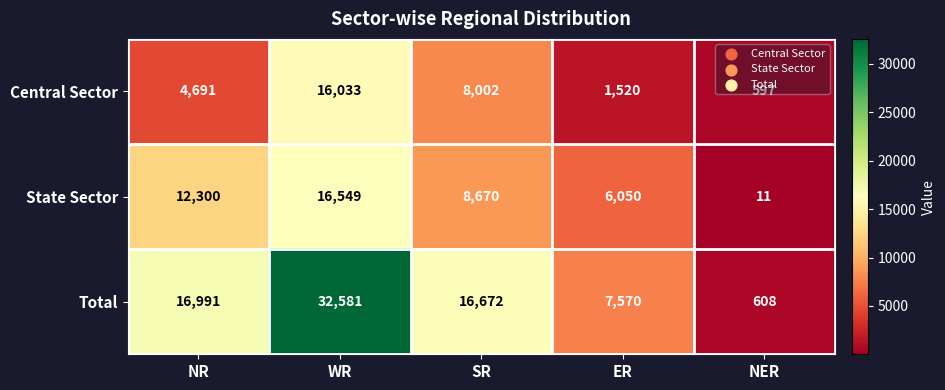

Which series has the largest total across all categories?

Total